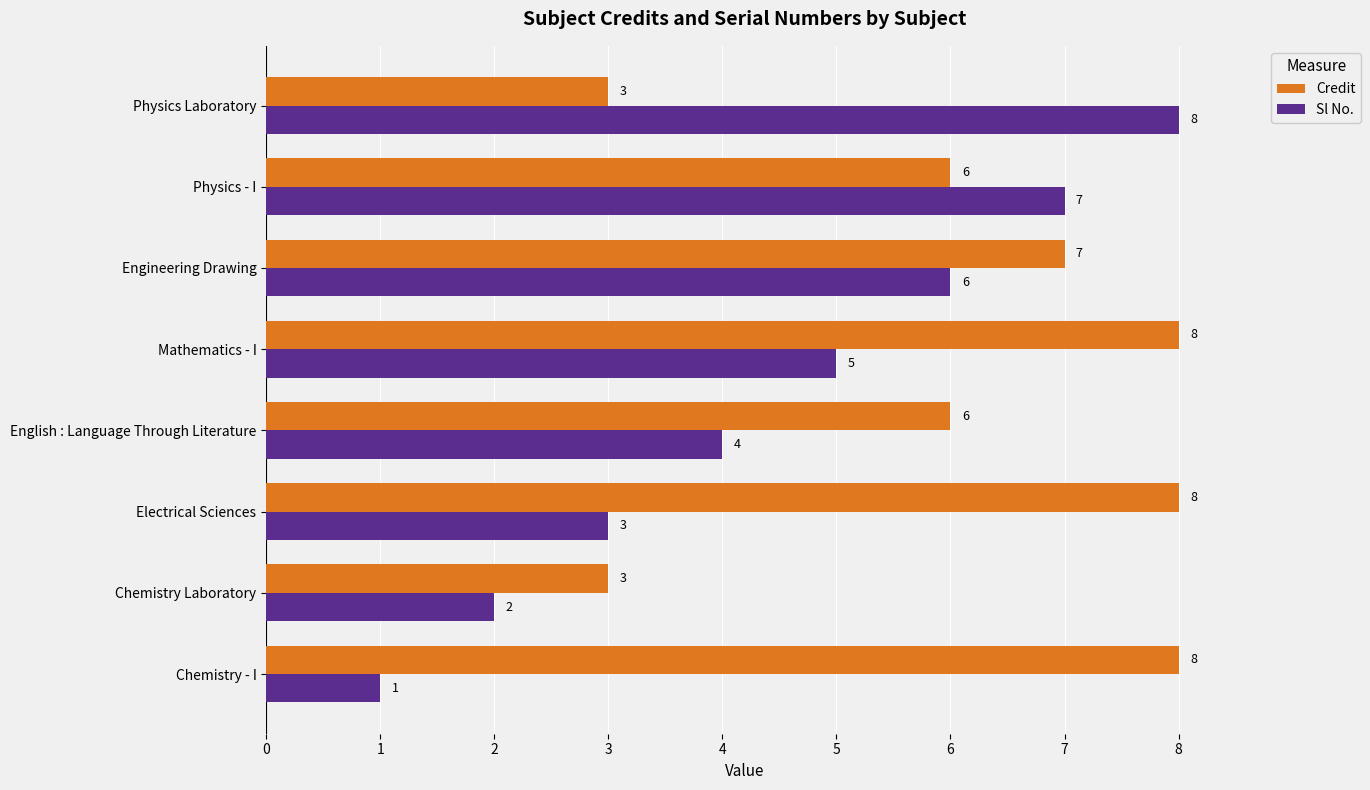

Which series has the largest total across all categories?

Credit